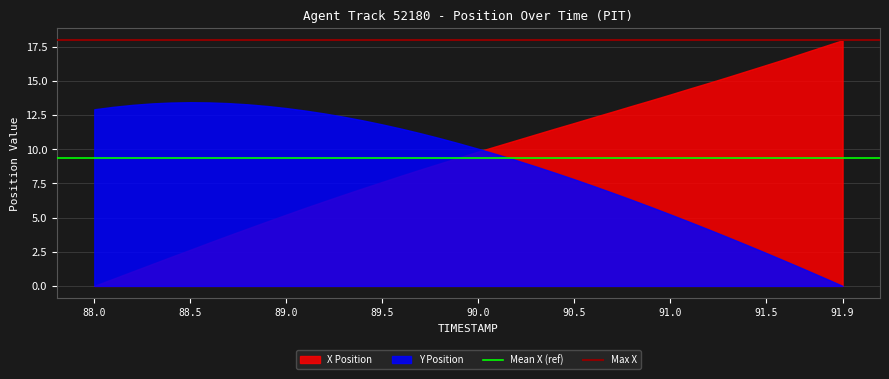

Is it true that Y Position equals 12.9 at 88.0?

True